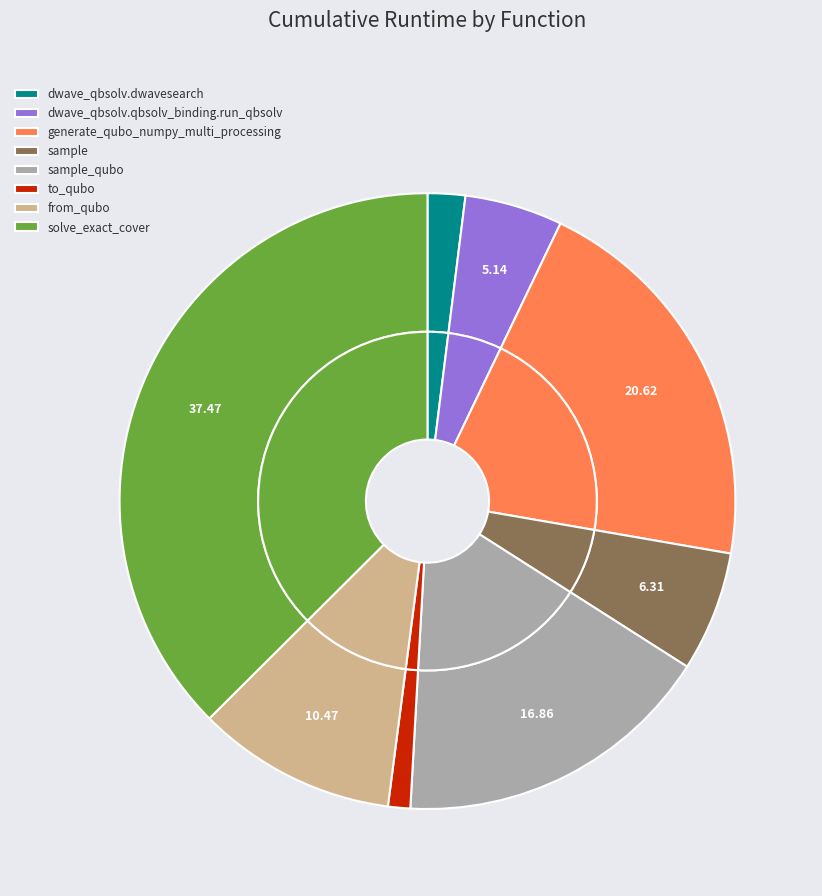

Which slice is the smallest?

to_qubo